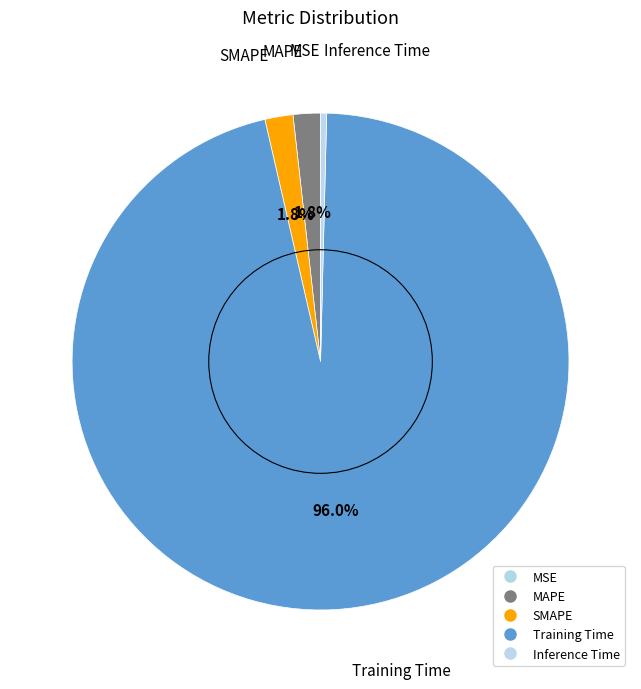

Which category accounts for the majority?

Training Time